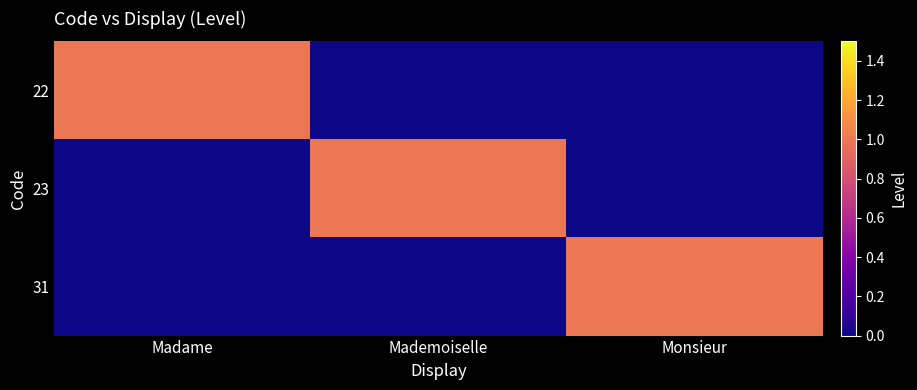

Between Mademoiselle and Madame, which is larger?

Madame